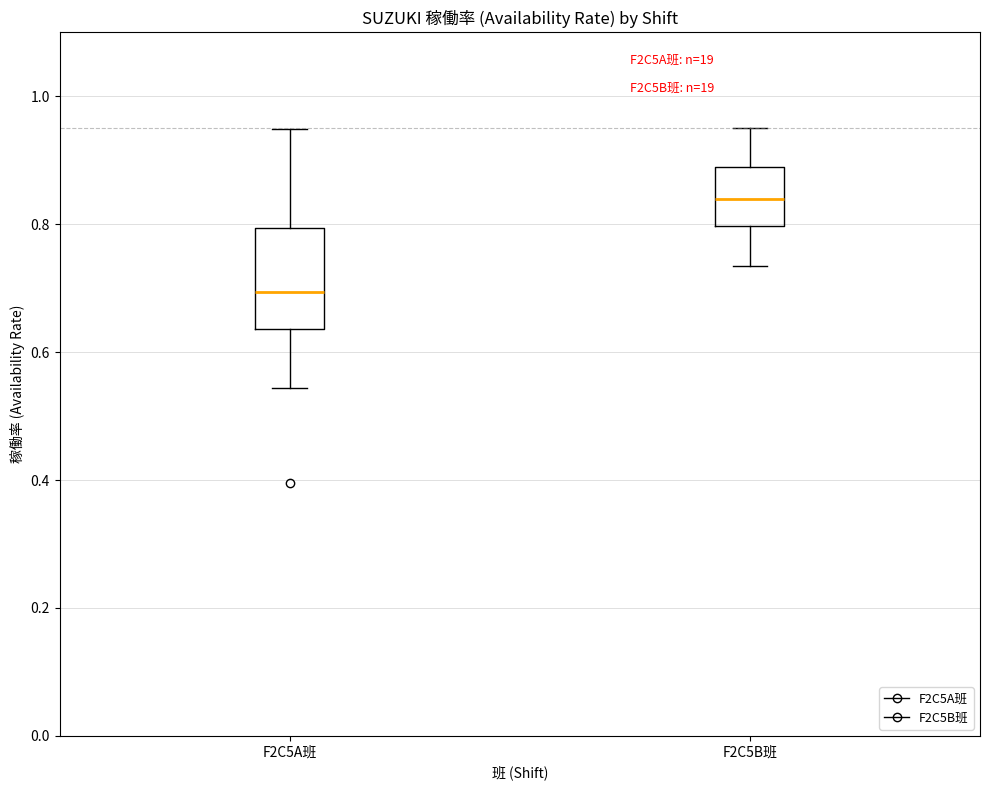

Comparing the boxes themselves (not the whiskers), which one is the tallest?

F2C5A班